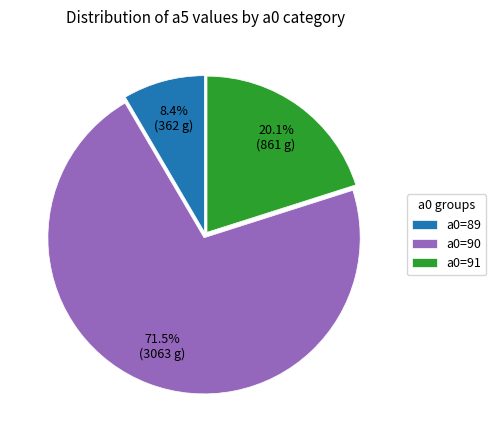

To the nearest percent, what is the difference between the largest and smallest slice percentages?

63%